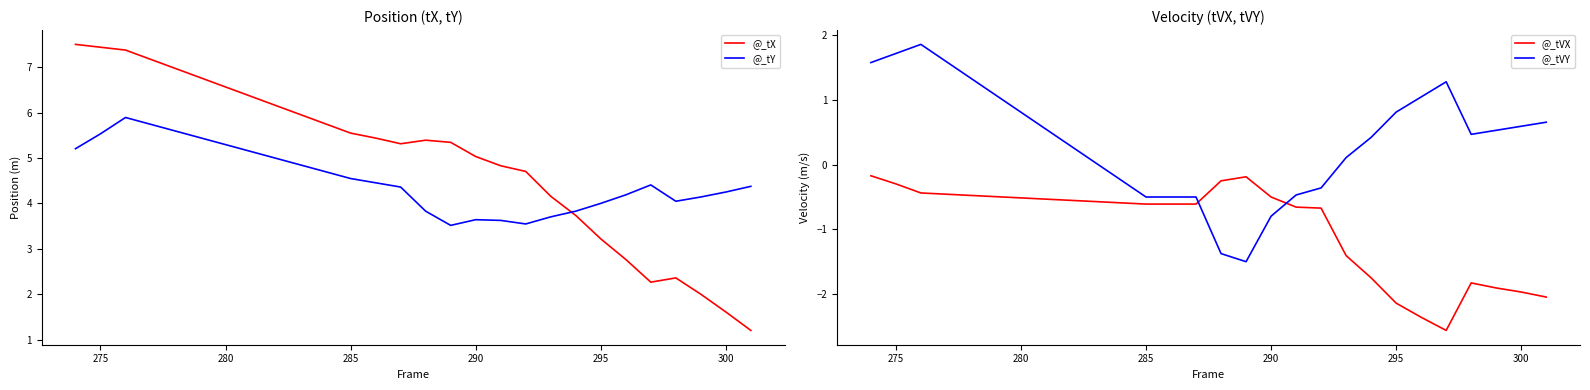

What is the lowest value of the @_tVY series?

-1.5